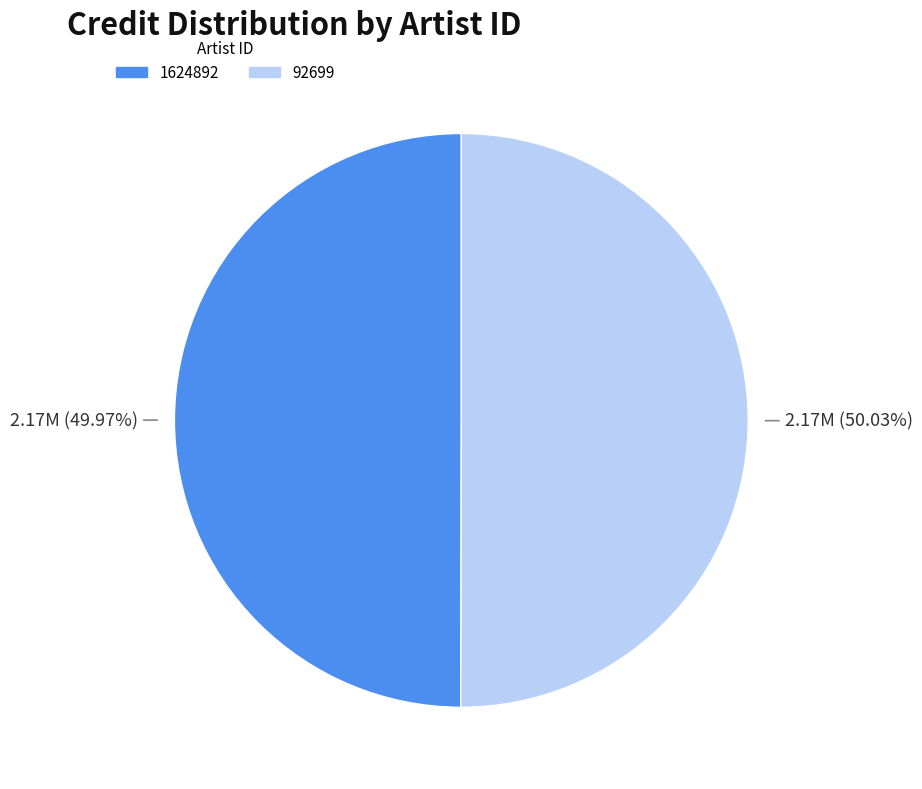

Is it true that 92699 is 57% of the pie?

False